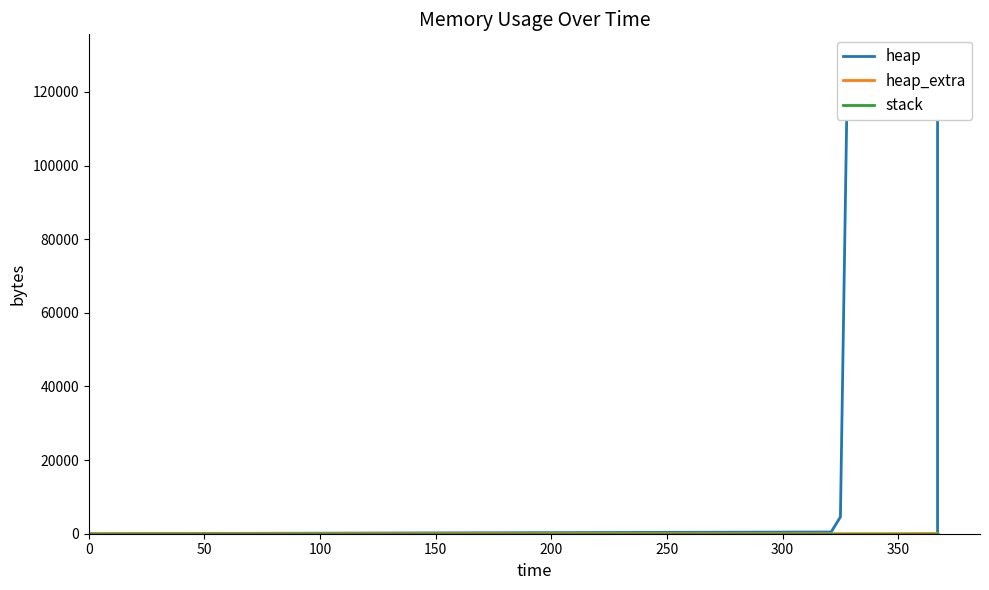

True or false: heap and heap_extra intersect in this chart.

False